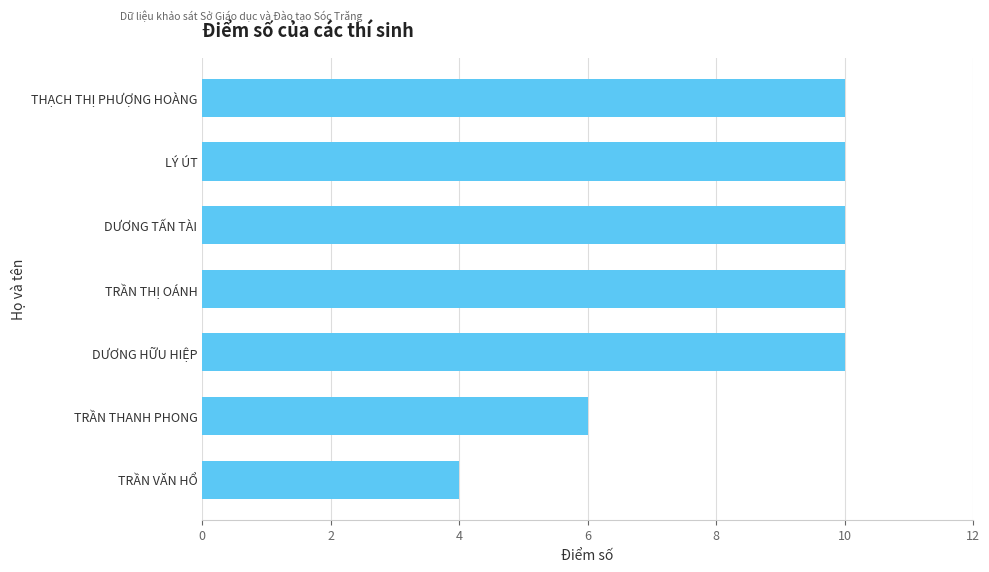

Are the bars grouped side by side (vs. stacked)?

No